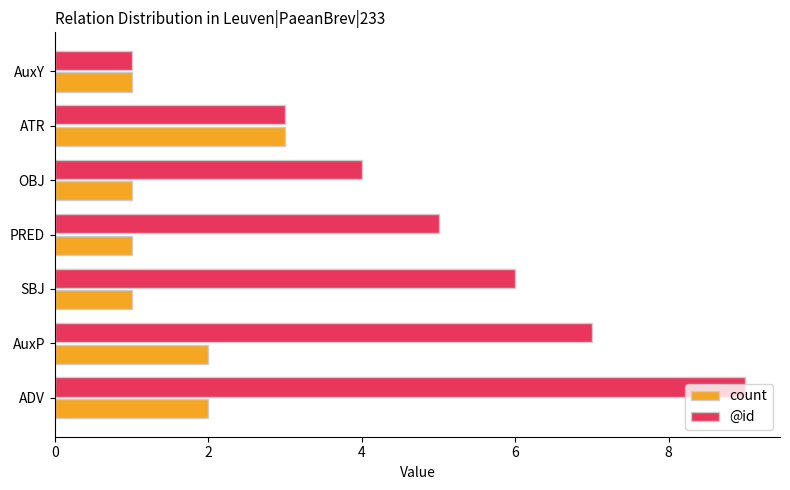

What is the difference between the highest and lowest values at OBJ?

3